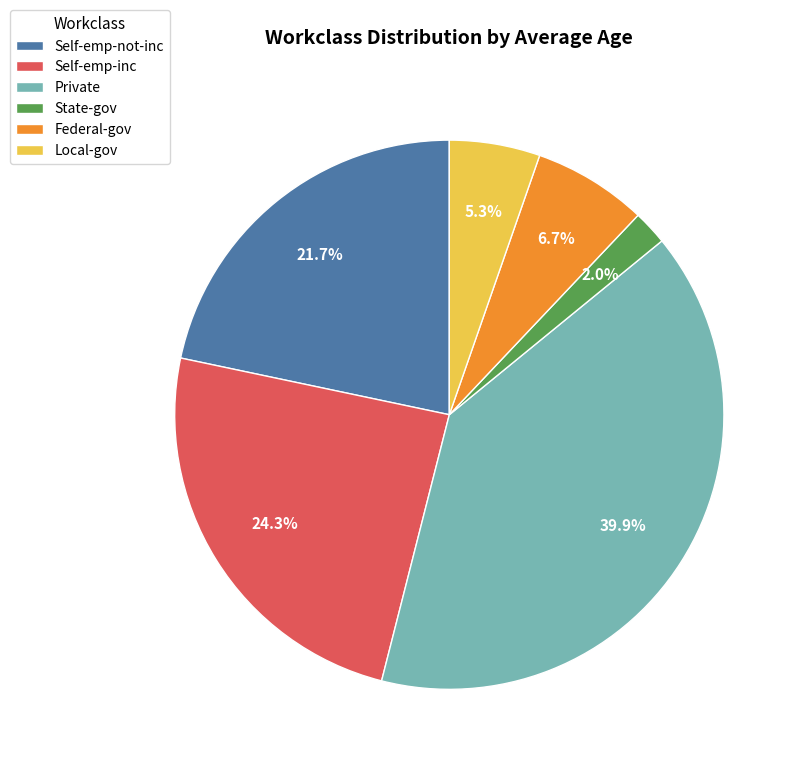

Does any single category account for the majority?

No